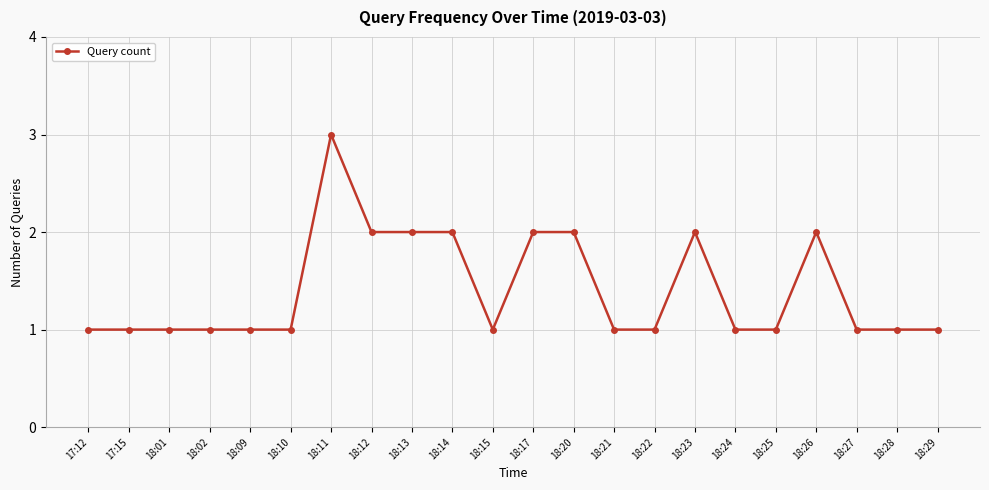

Reading left to right, what are all the values shown in this chart?

1	1	1	1	1	1	3	2	2	2	1	2	2	1	1	2	1	1	2	1	1	1